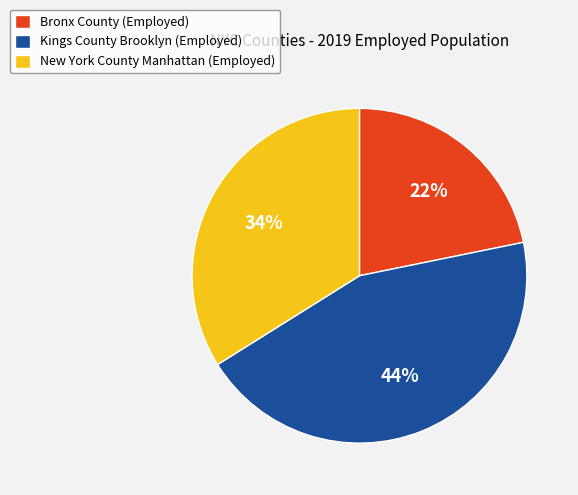

Is the sum of Bronx County (Employed) and New York County Manhattan (Employed) greater than half?

Yes